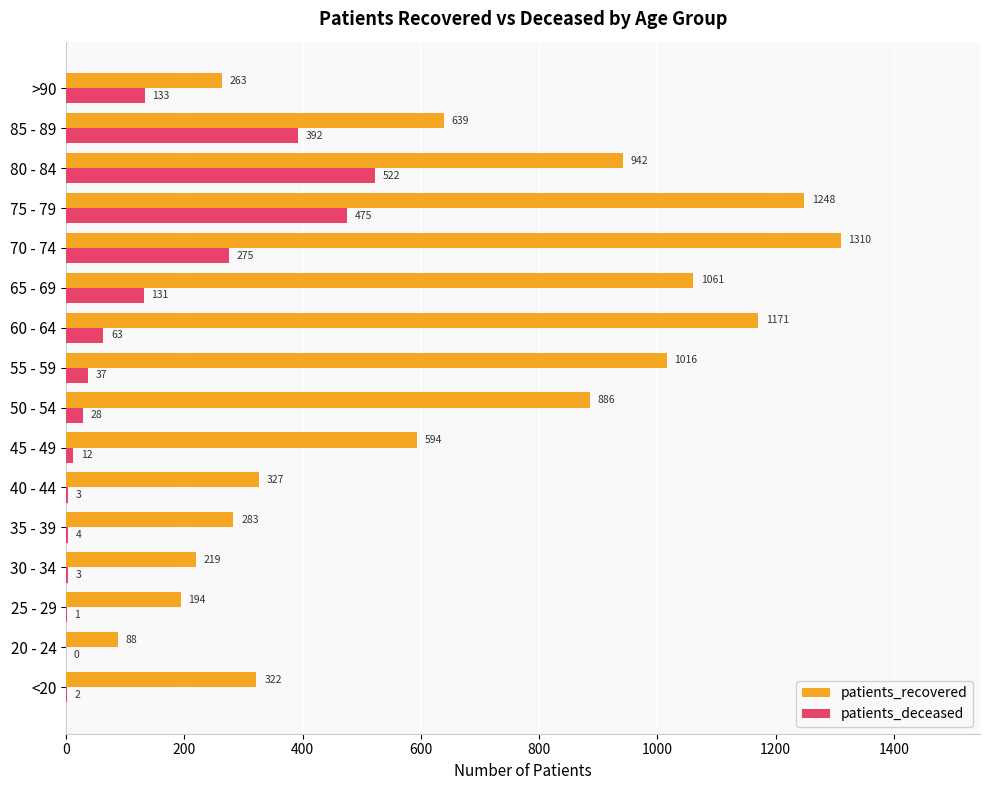

Which series has the largest total across all categories?

patients_recovered